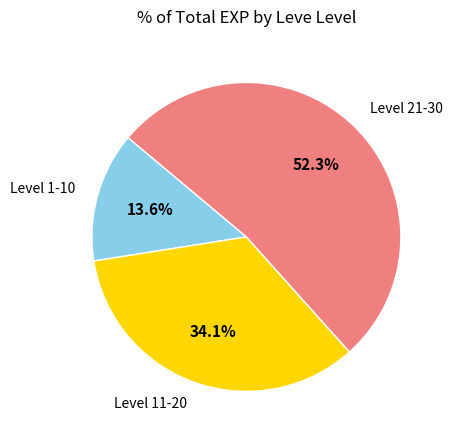

Does any single category account for the majority?

Yes